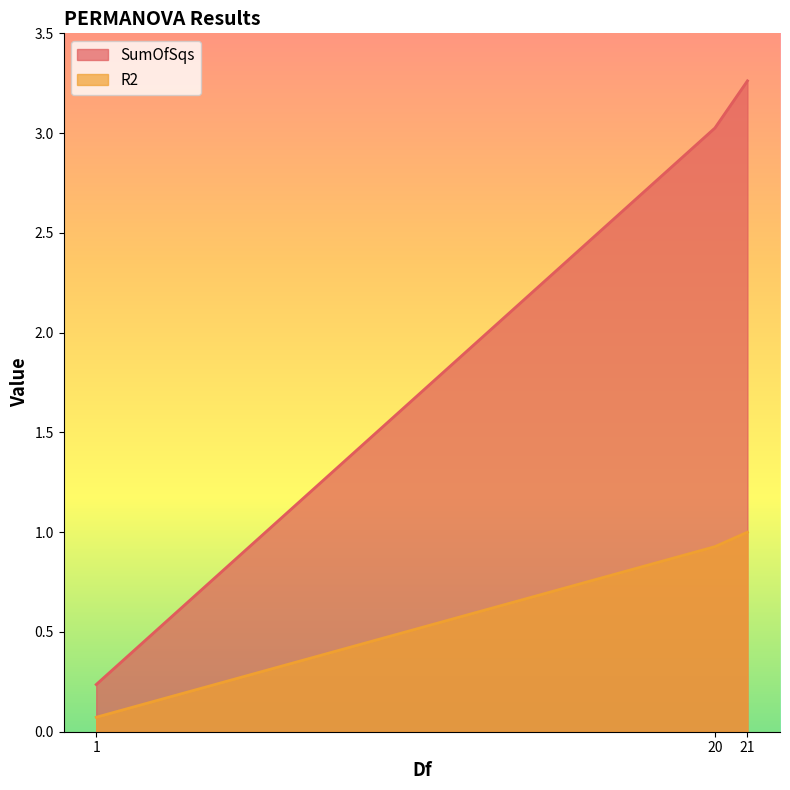

How many series are shown in this chart?

2